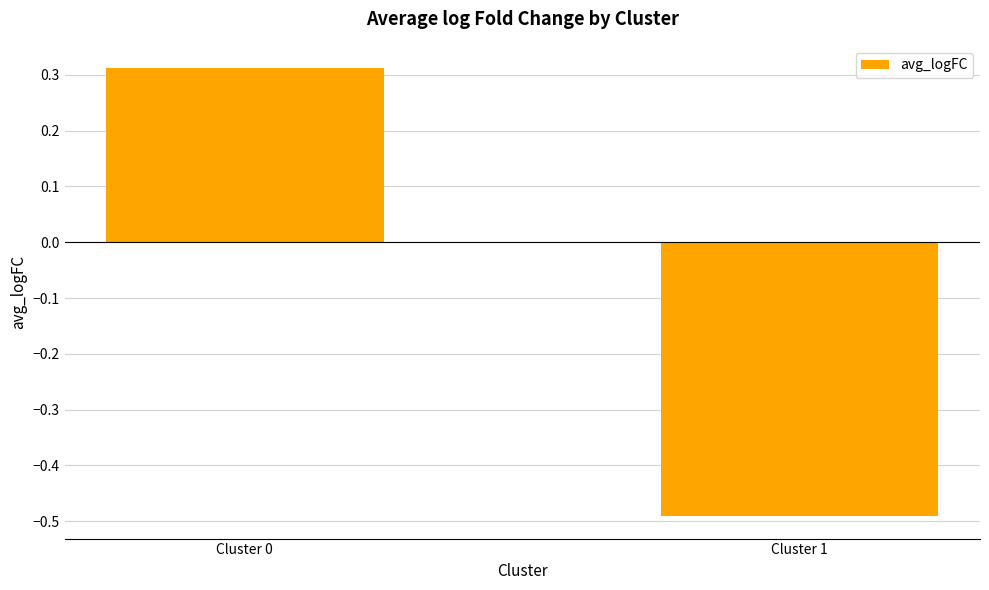

The chart shows a value of 0.4 at Cluster 0. True or false?

False